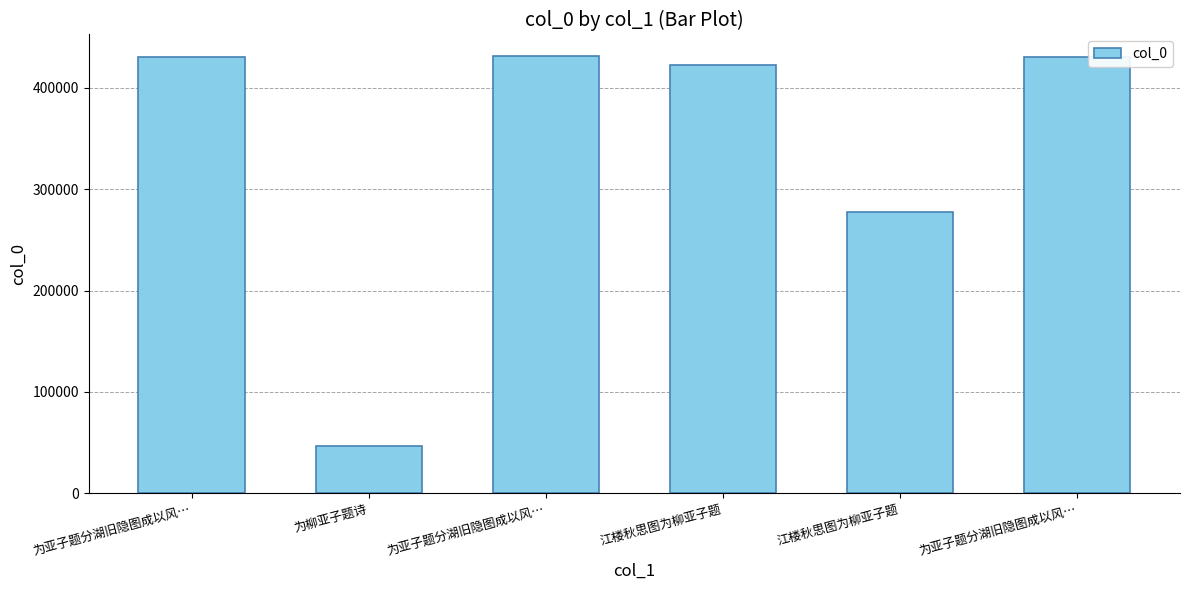

What is the smallest value displayed?

46400